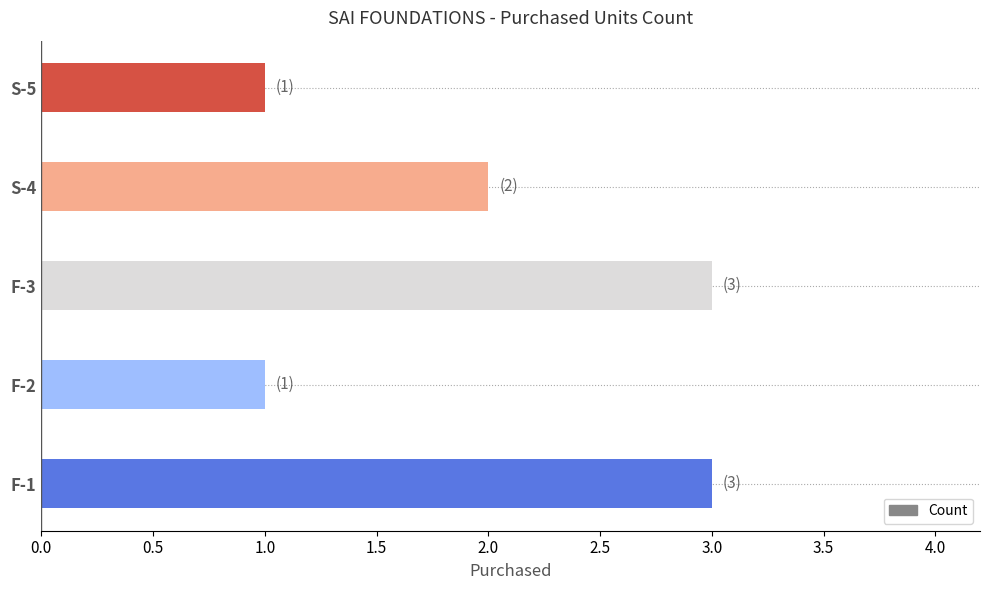

Count the values in the range 1 to 3.

5